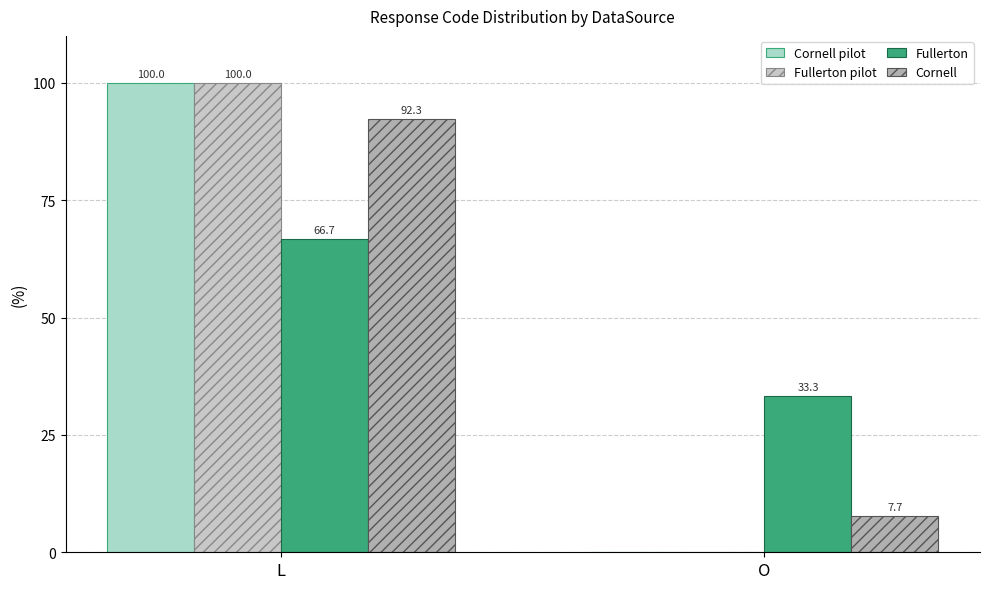

What position from the right is L?

2